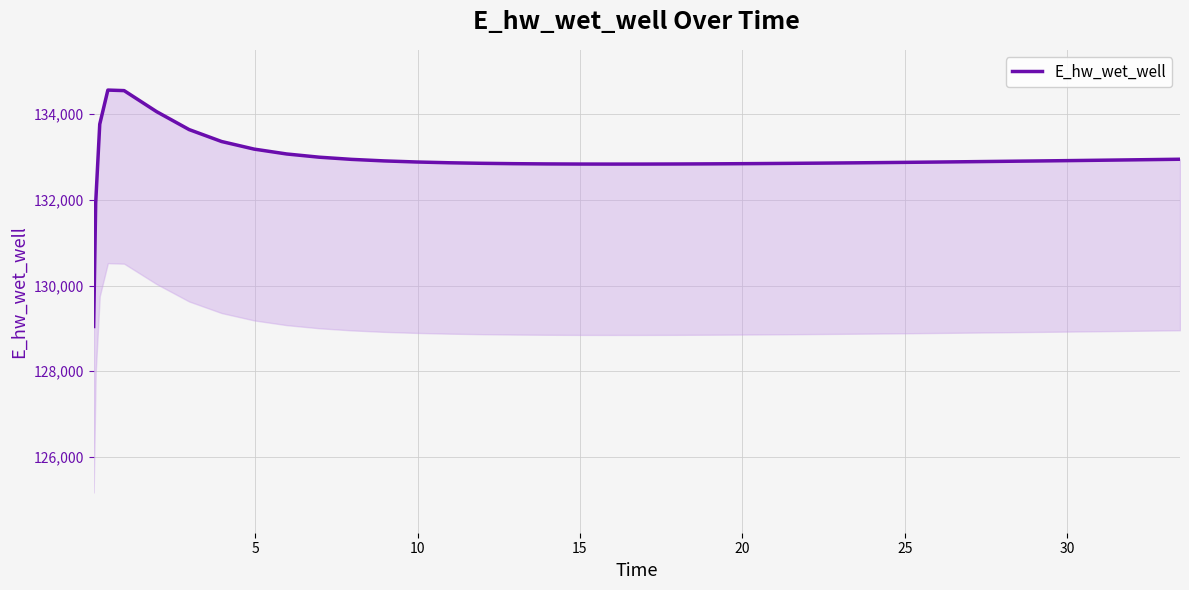

Reading left to right, list all the values displayed in this chart.

129044.6	131921.4	133763.0	134558.8	134546.2	134055.6	133637.7	133359.2	133182.2	133068.7	132993.7	132942.6	132906.9	132881.5	132863.5	132850.8	132842.1	132836.5	132833.5	132832.4	132833.0	132834.9	132837.9	132839.8	132844.3	132849.5	132855.4	132861.9	132865.3	132872.5	132880.1	132888.1	132896.4	132900.7	132904.5	132912.9	132921.9	132931.1	132935.9	132945.5